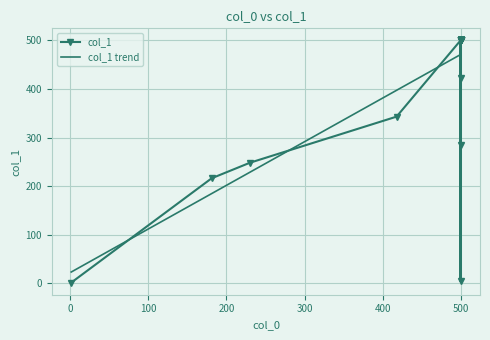

True or false: the data shows 340 at 22.

False